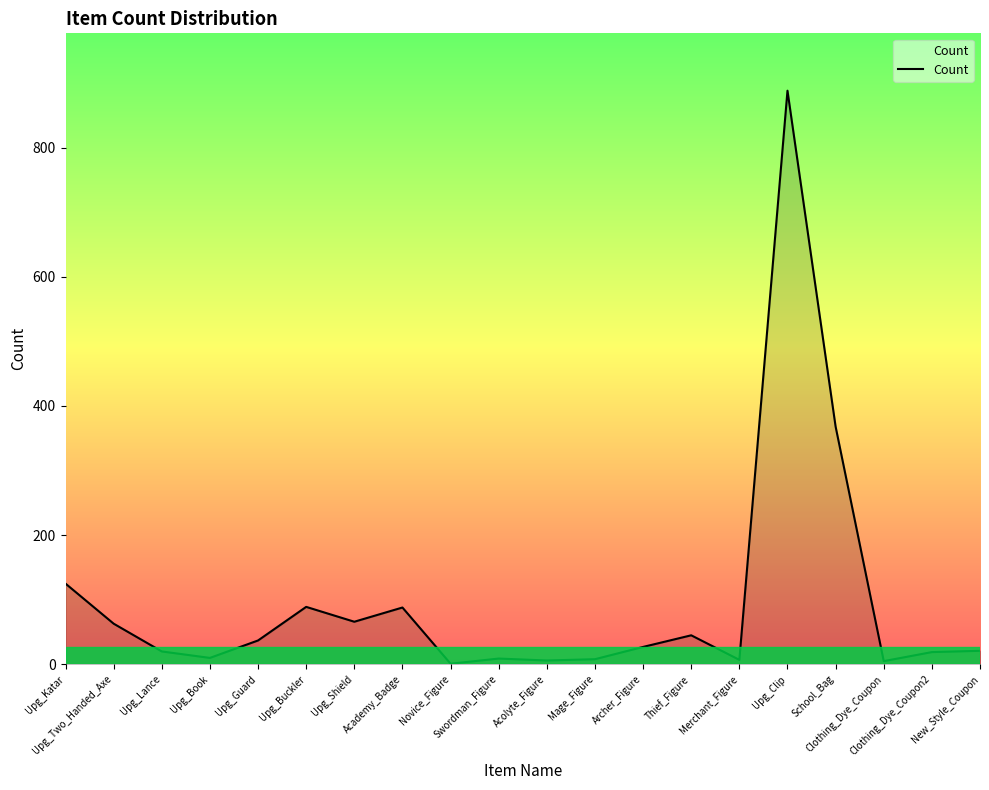

What is the difference between the maximum and minimum values?

887